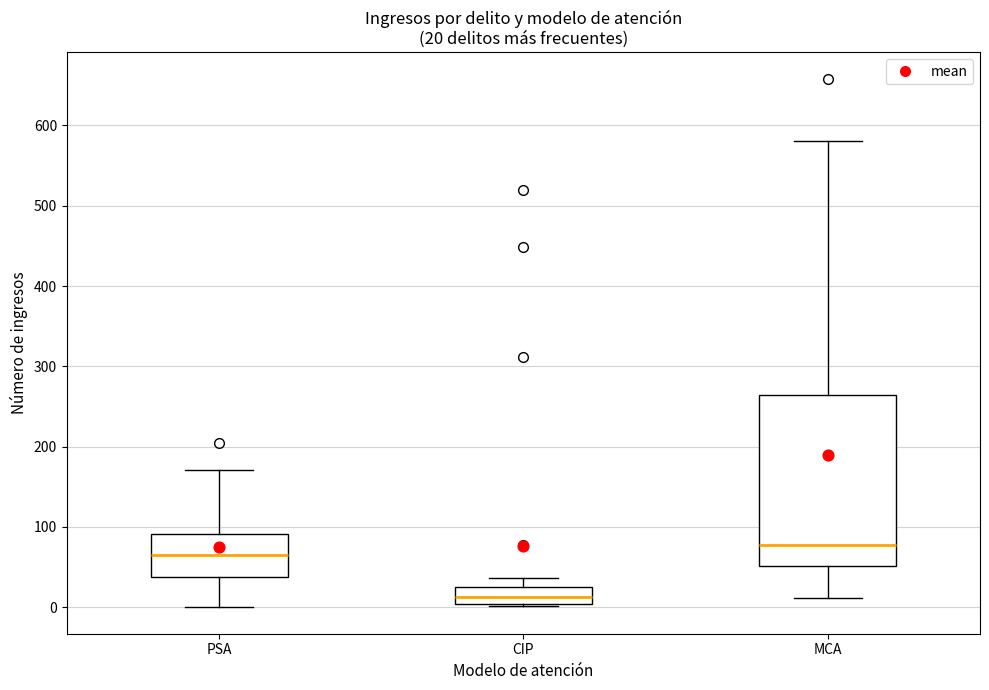

Which box is the tallest, from its lower edge to its upper edge?

MCA